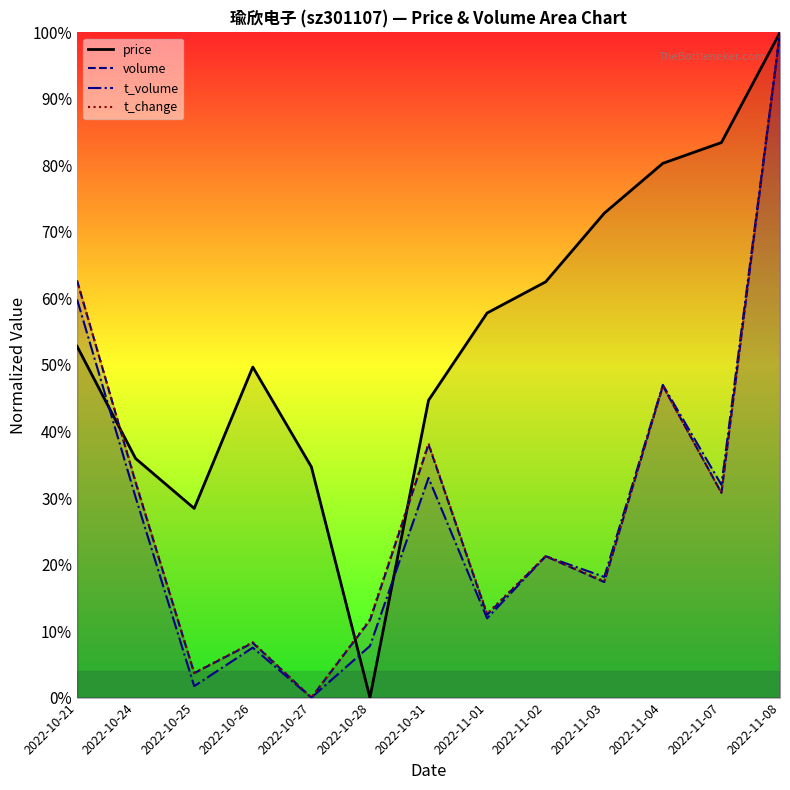

Reading left to right, list all the values displayed in this chart.

price: 0.5	0.4	0.3	0.5	0.3	0.0	0.4	0.6	0.6	0.7	0.8	0.8	1.0
volume: 0.6	0.3	0.0	0.1	0.0	0.1	0.4	0.1	0.2	0.2	0.5	0.3	1.0
t_volume: 0.6	0.3	0.0	0.1	0.0	0.1	0.3	0.1	0.2	0.2	0.5	0.3	1.0
t_change: 0.6	0.3	0.0	0.1	0.0	0.1	0.4	0.1	0.2	0.2	0.5	0.3	1.0